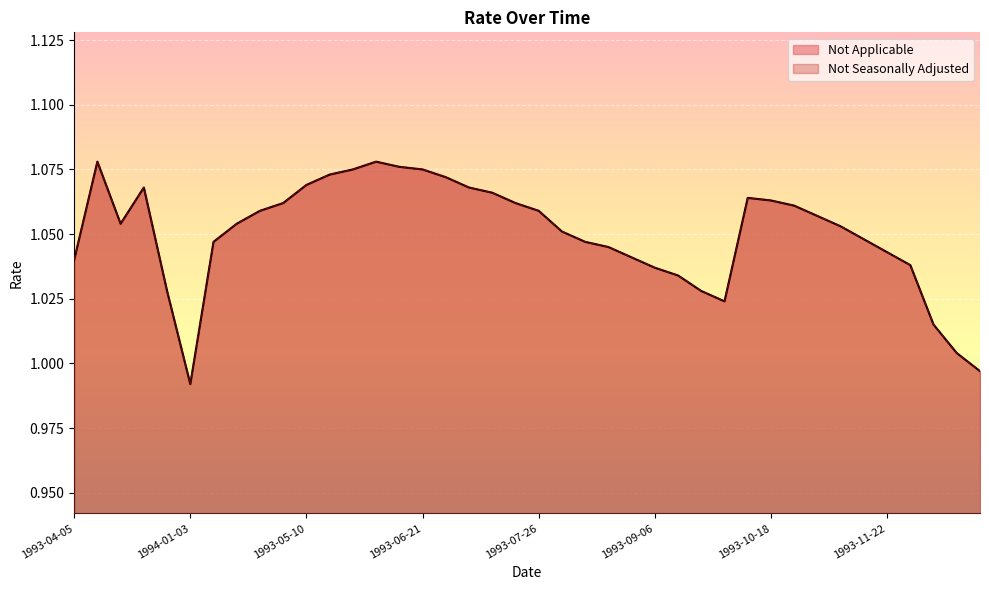

At which label does Not Seasonally Adjusted first exceed 1?

1993-04-05